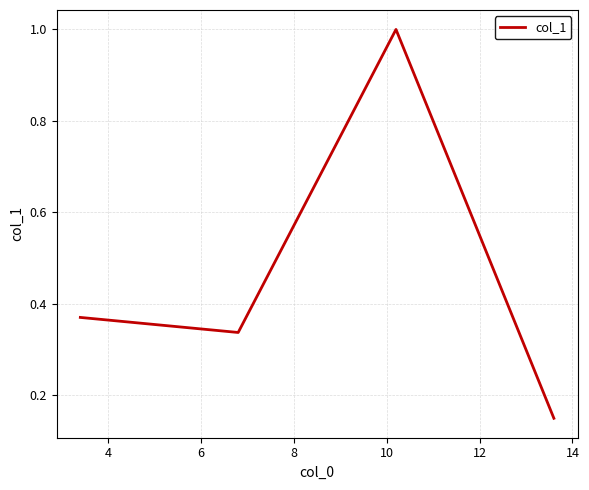

How many interior local valleys (lower than both neighbors) does the data have?

1